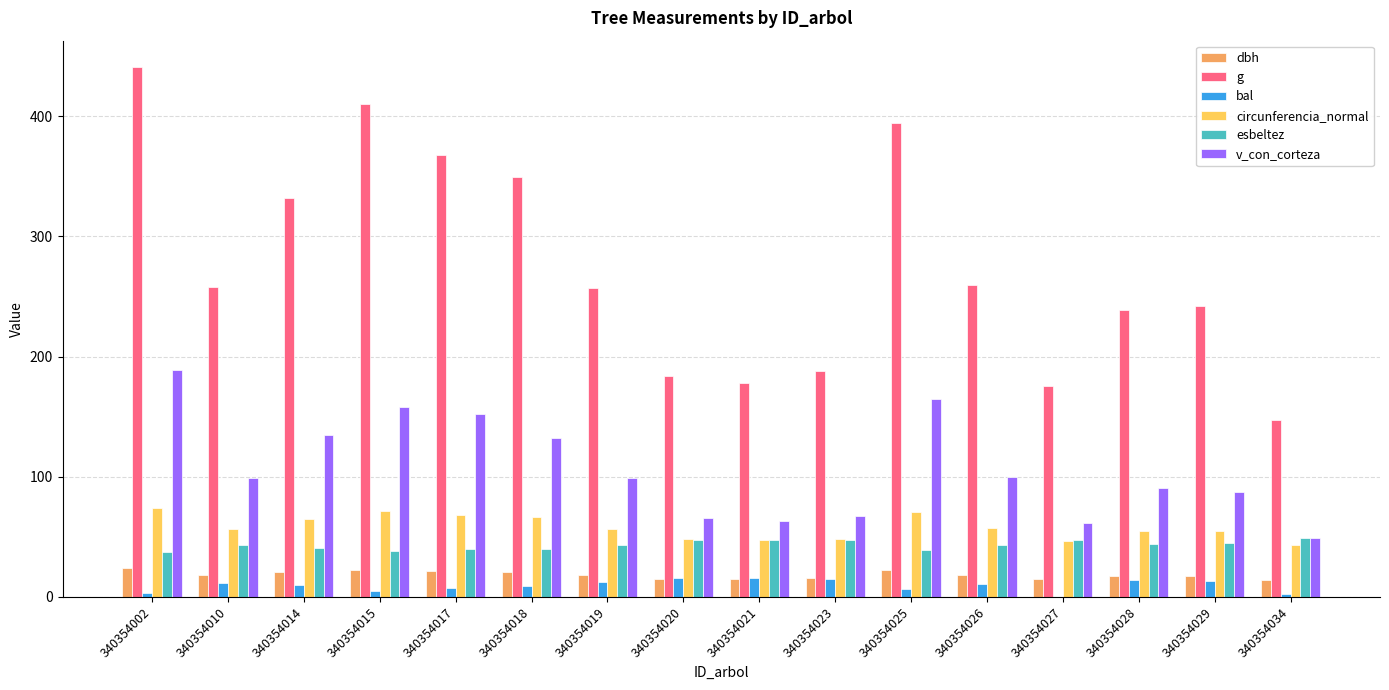

Are the bars horizontal?

No